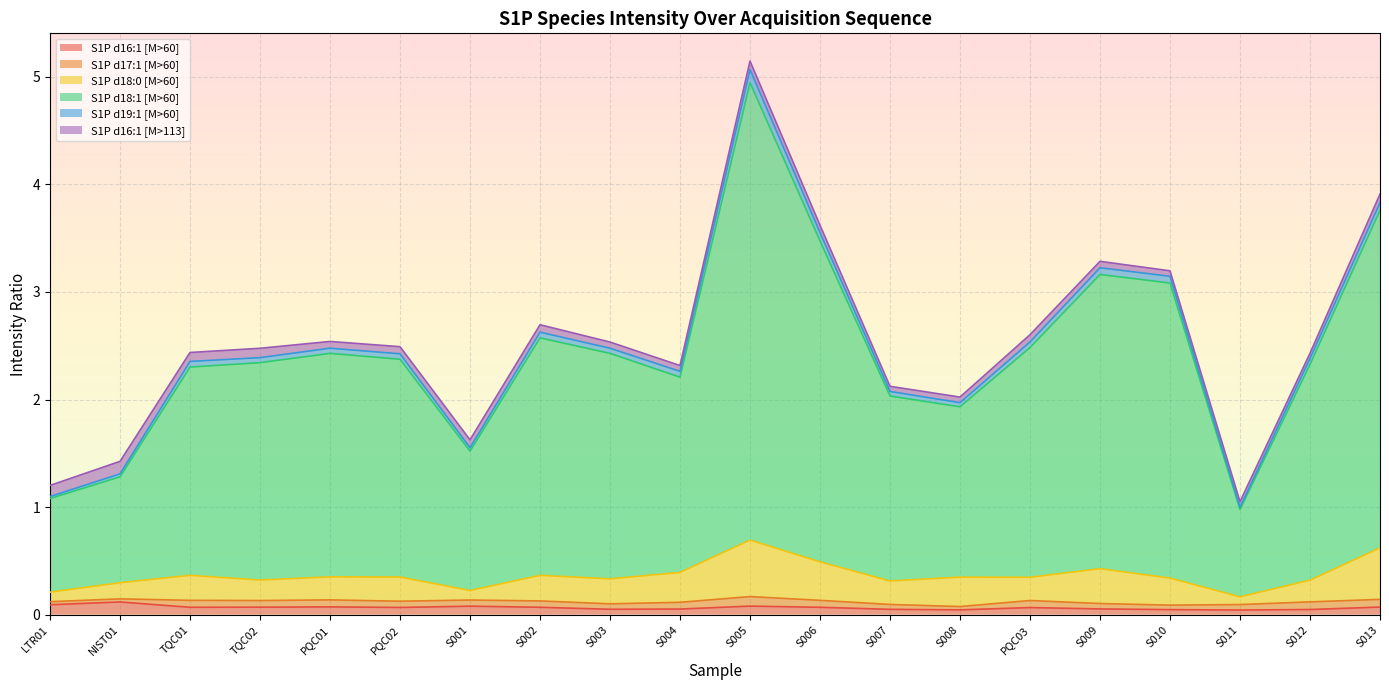

At which category is the sum across all series the highest?

S005